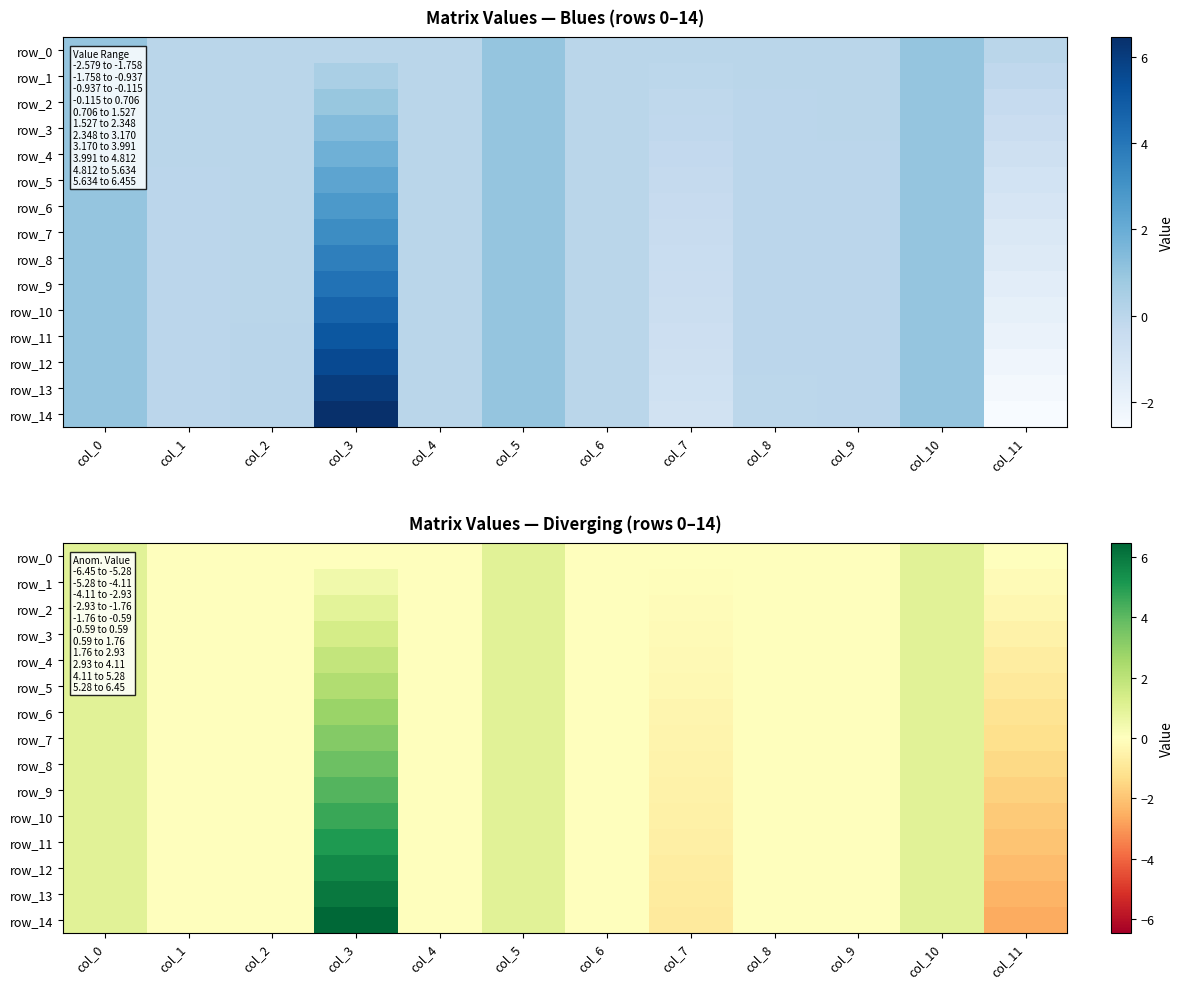

How many data points does each series have?

12